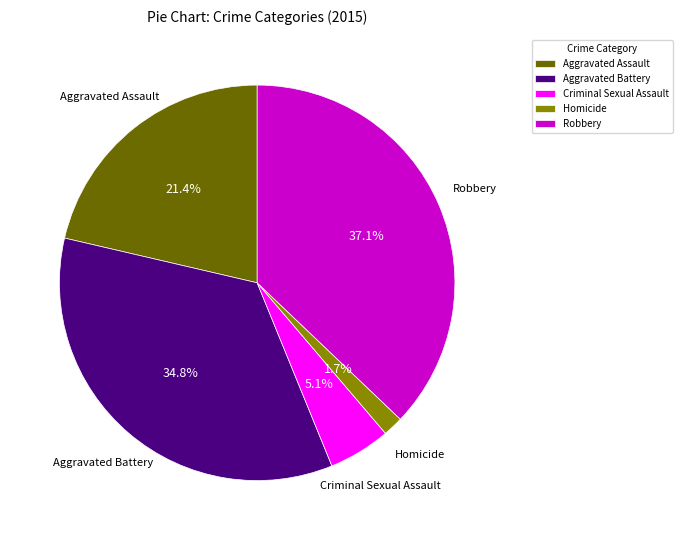

To the nearest percent, what is the combined percentage of Homicide and Criminal Sexual Assault?

7%